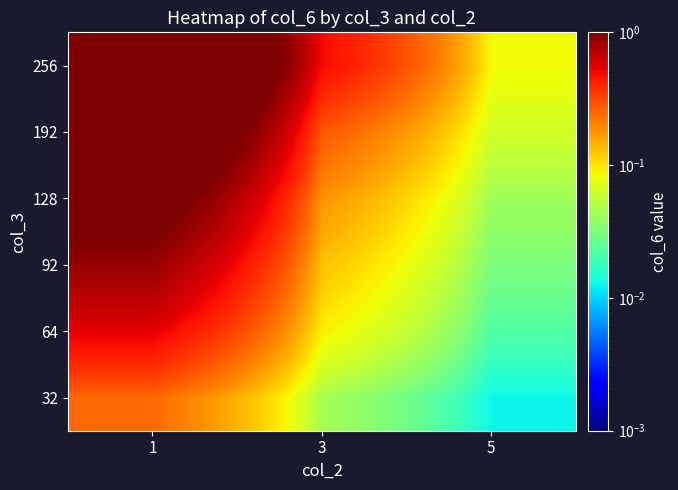

At which category is the sum across all series the highest?

1